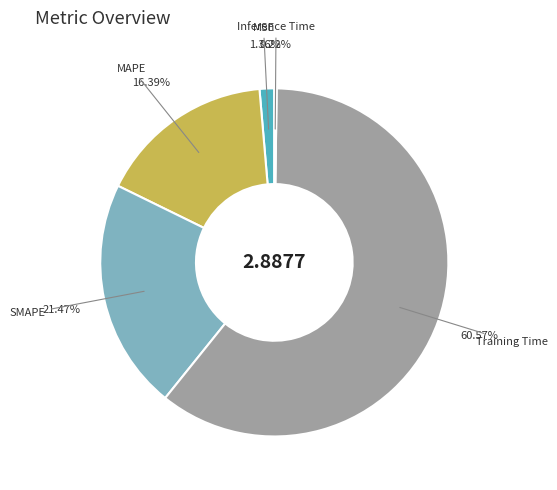

Is there a majority slice in this chart?

Yes